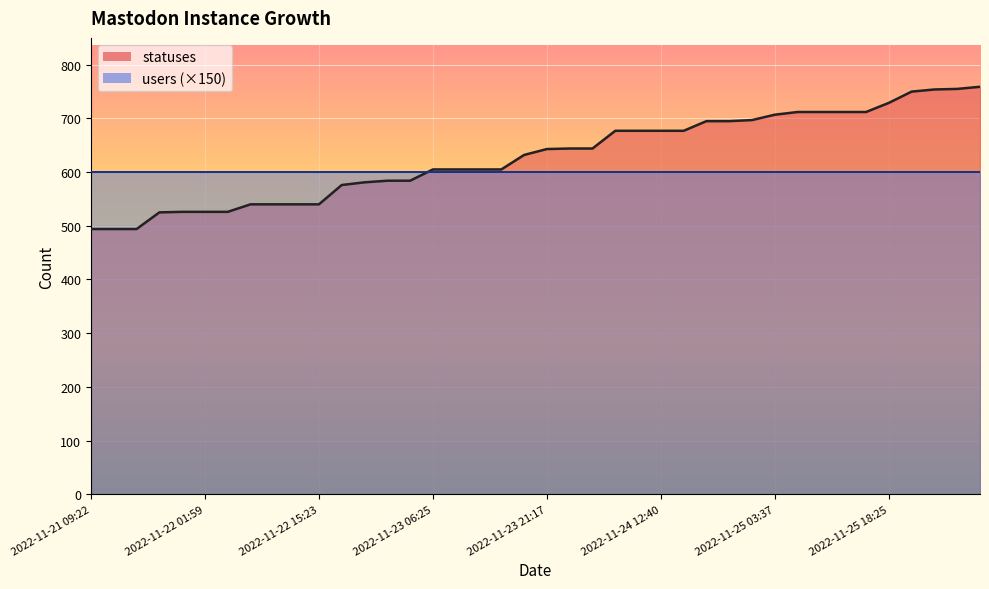

Approximately how many times larger is the value at 2022-11-21 15:23 compared to 2022-11-25 06:26?

0.7